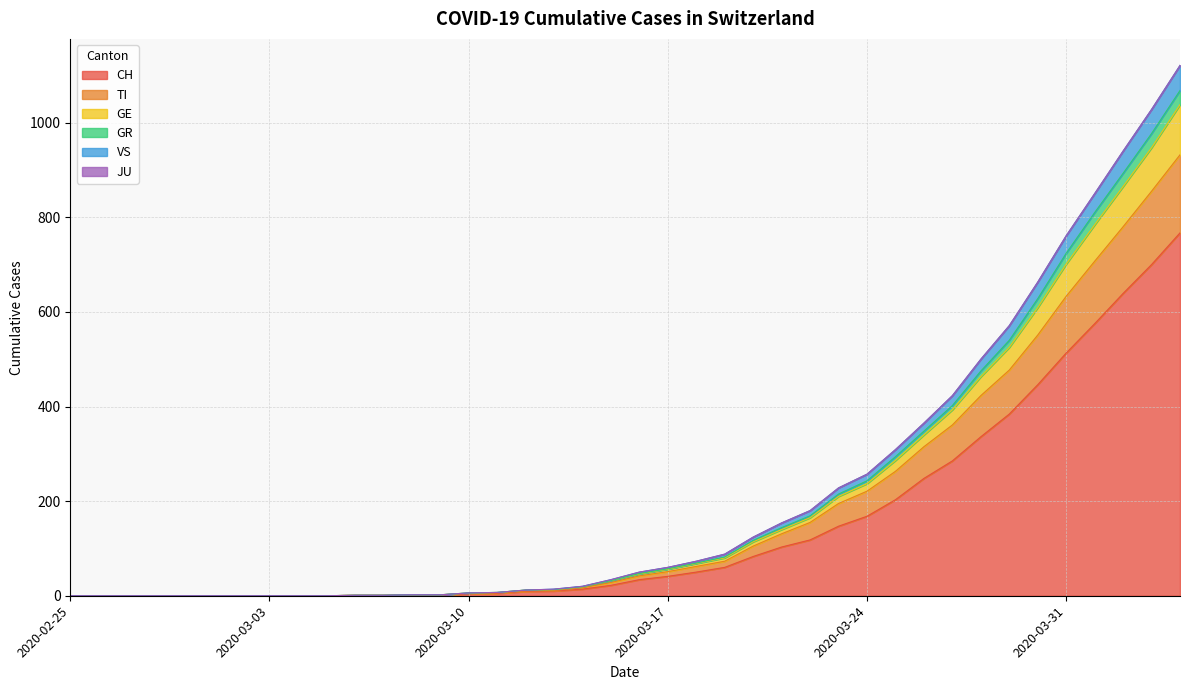

Does the chart have visible grid lines?

Yes